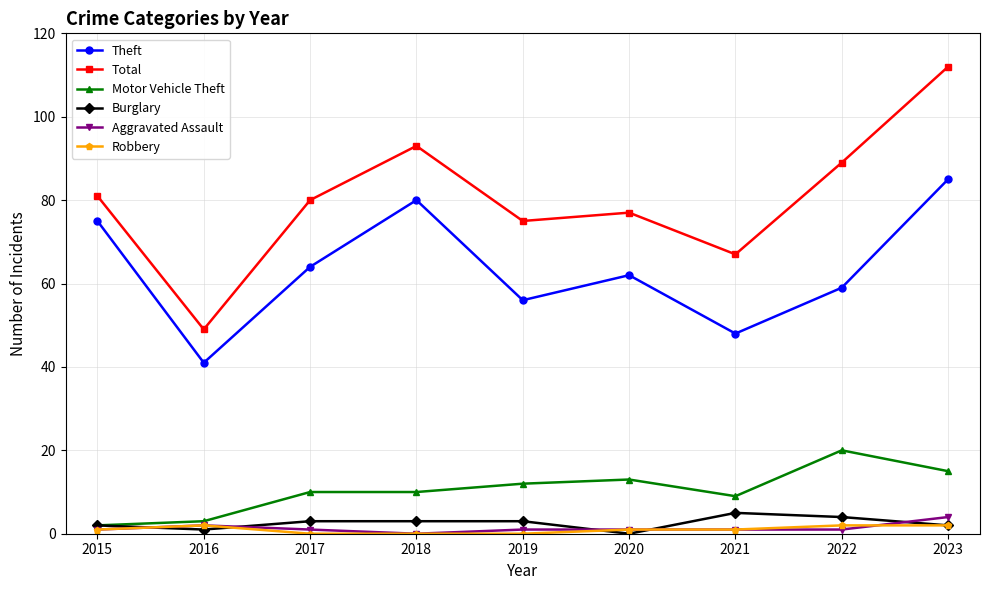

At which category does Total reach its first local peak?

2018